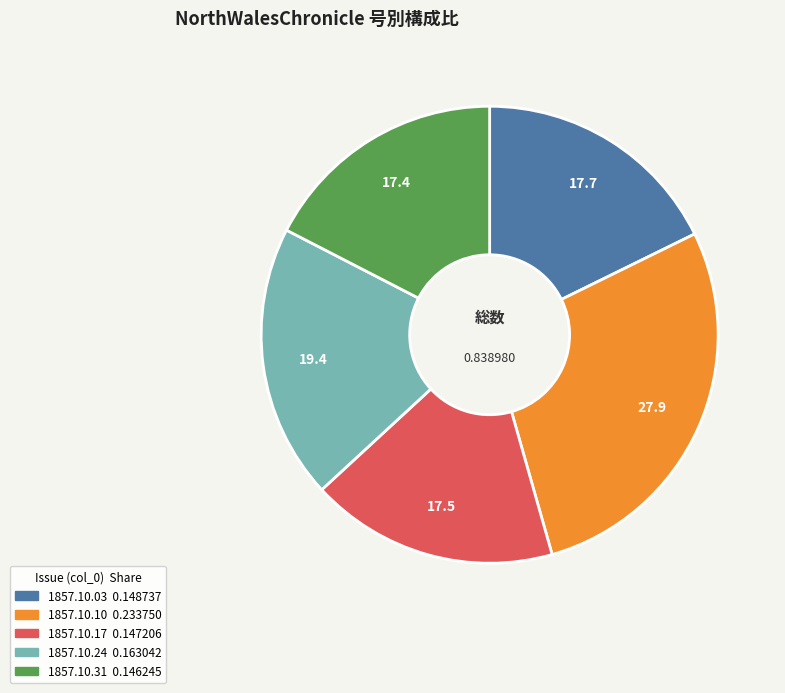

Does any single category account for the majority?

No